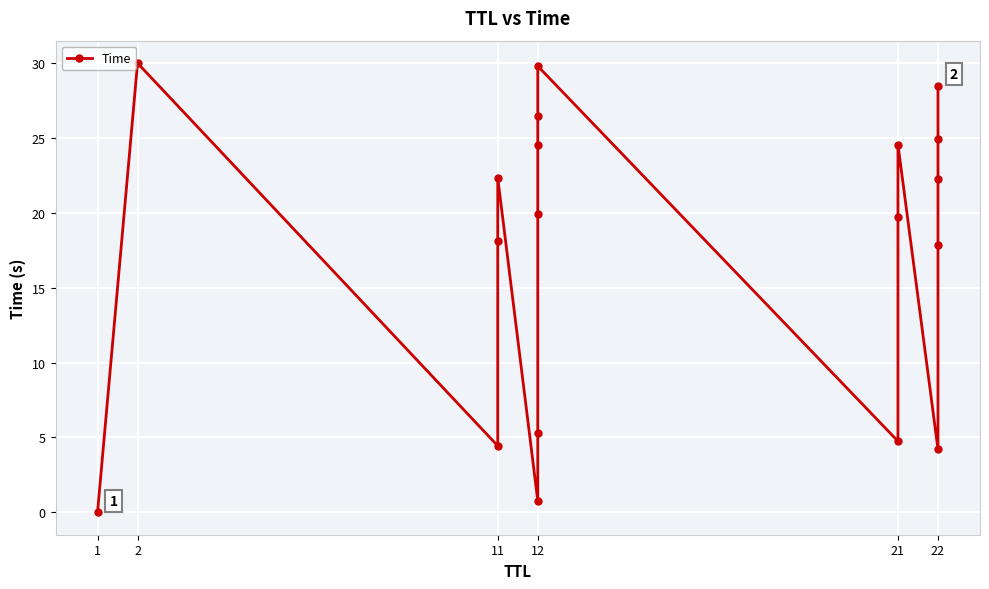

The chart shows a value of 10.1 at 12. True or false?

False